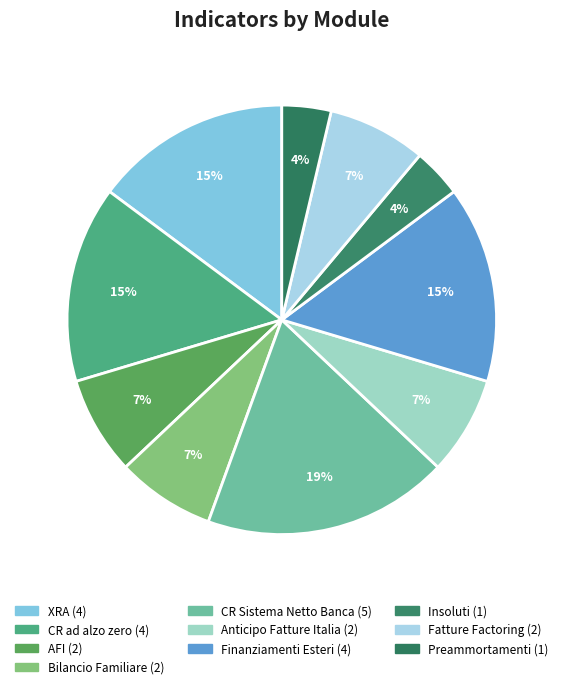

To the nearest percent, what percentage of the pie is Insoluti?

4%